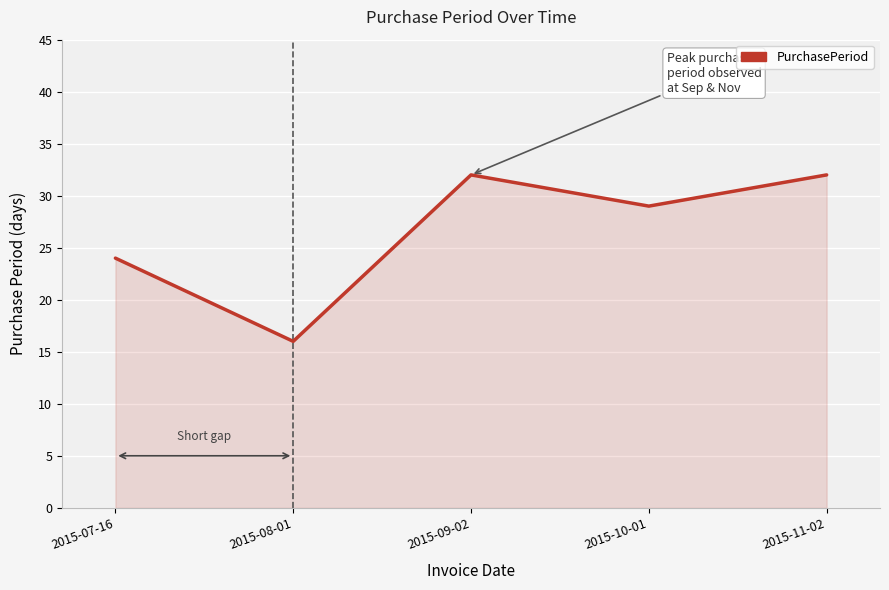

Reading right to left, transcribe all the data shown in this chart.

32	29	32	16	24